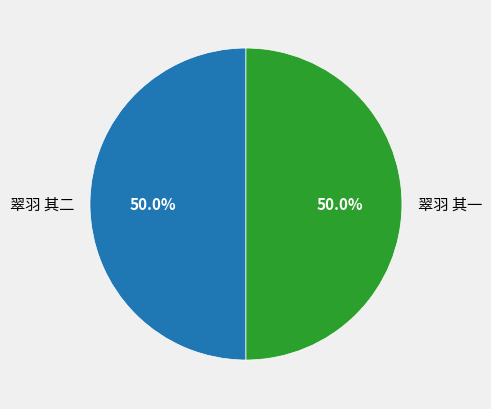

To the nearest percent, what portion does 翠羽 其一 represent?

50%